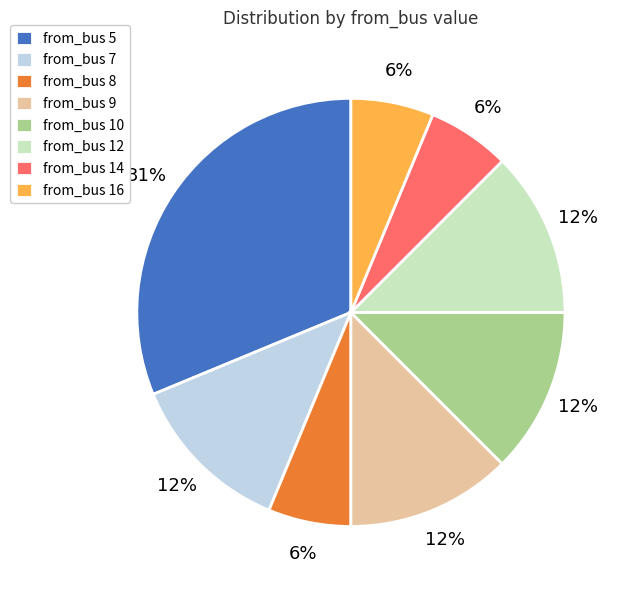

What is the largest slice in the pie chart?

from_bus 5